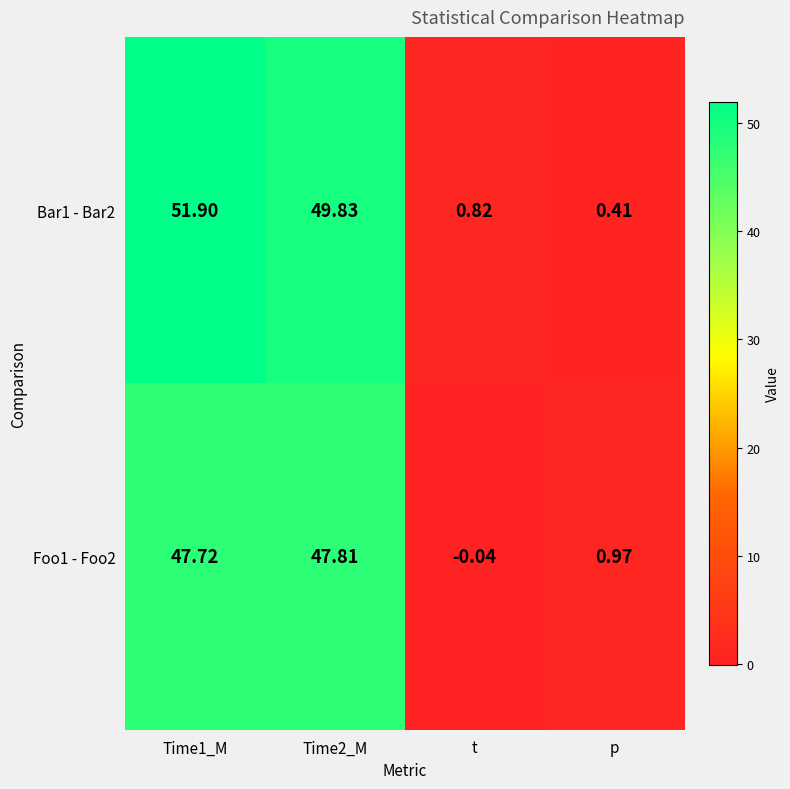

Which category has the lowest value in the Foo1 - Foo2 series?

t